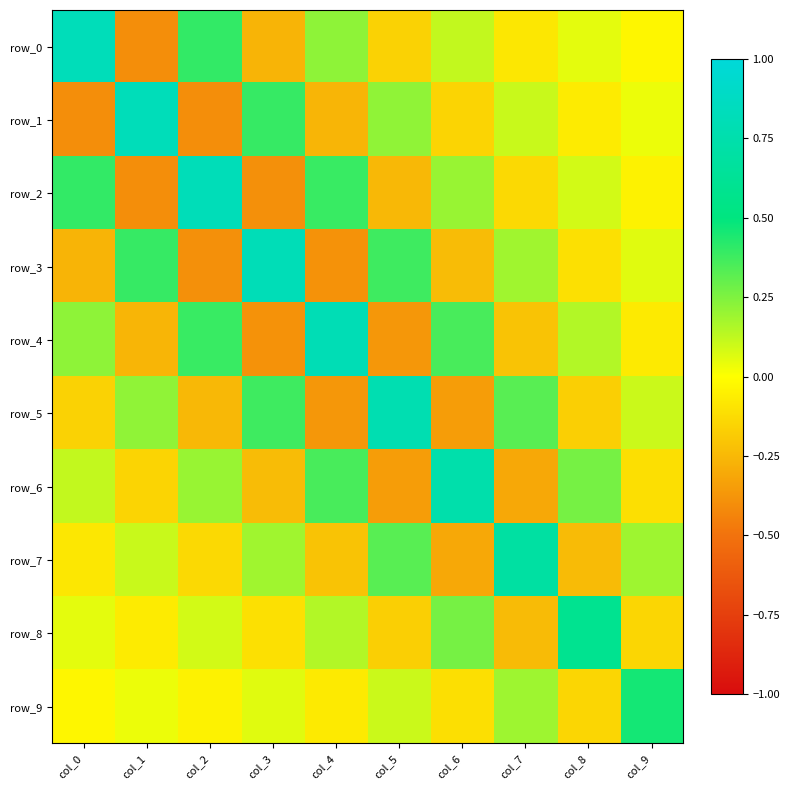

What is the difference between the highest and lowest values at col_5?

1.1